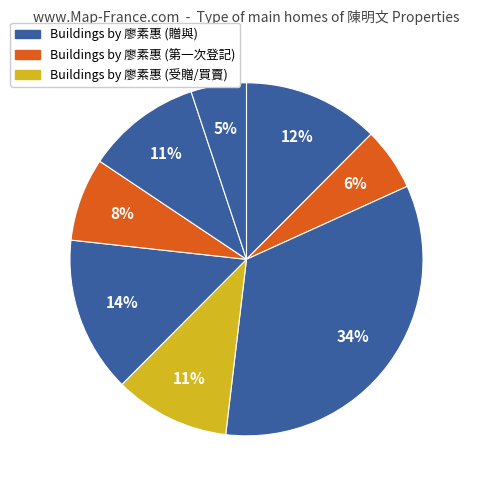

Is there any slice that represents more than half of the pie?

No